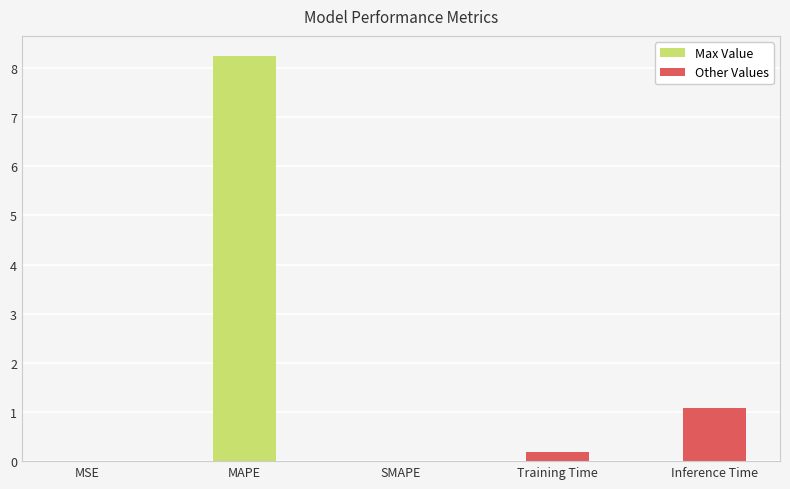

Which has a higher value, MSE or Inference Time?

Inference Time